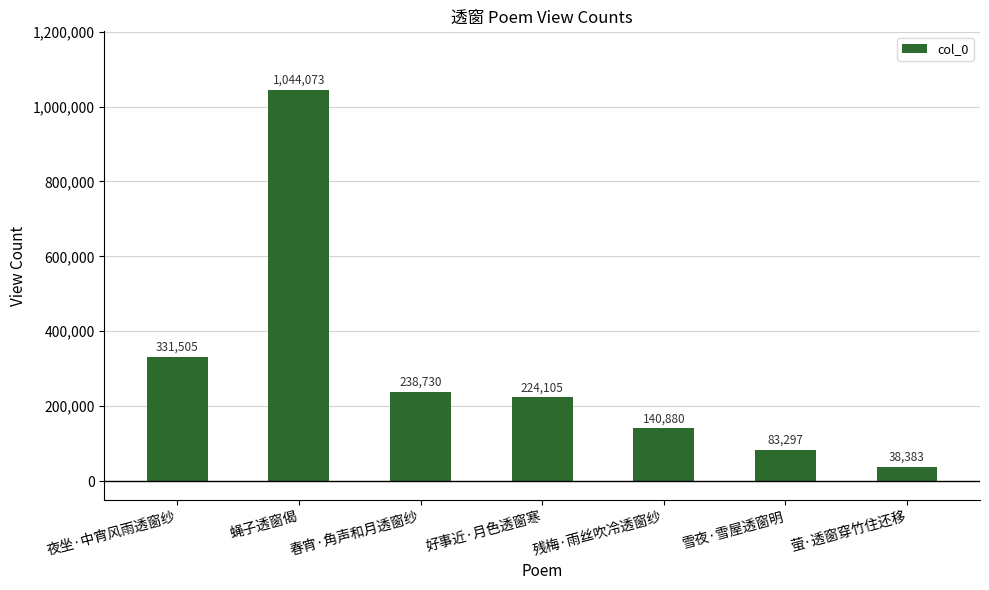

What is the sum of all values?

2100973